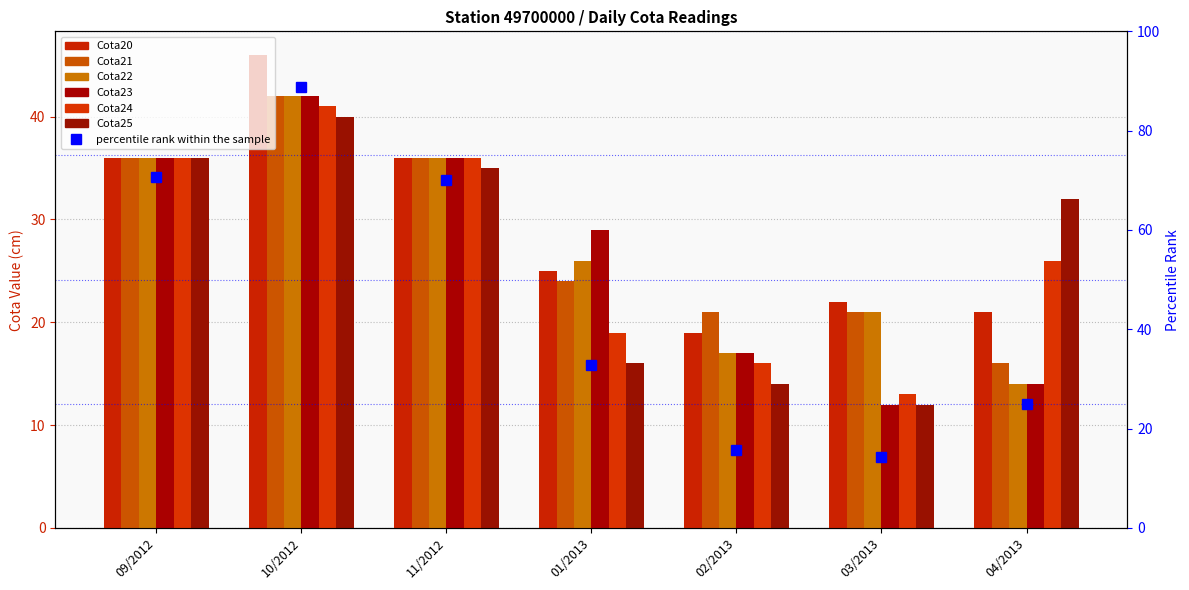

At which category does the chart reach its minimum across all series?

03/2013